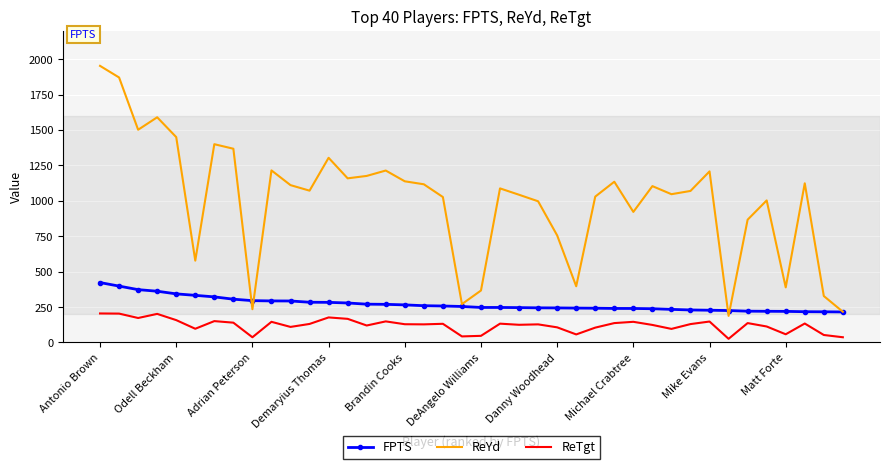

True or false: ReTgt and FPTS intersect in this chart.

False